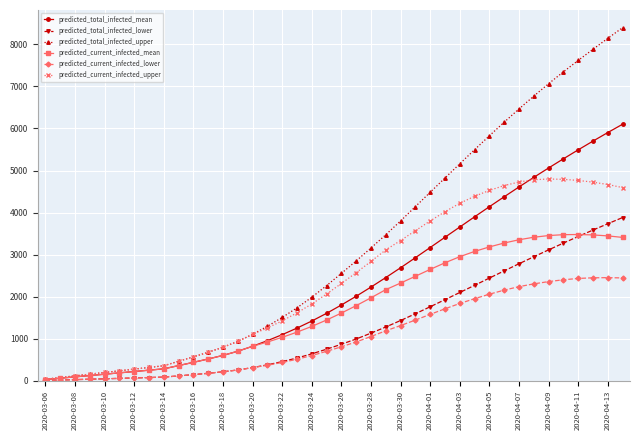

Rank the series by their maximum value, from lowest to highest.

predicted_current_infected_lower, predicted_current_infected_mean, predicted_total_infected_lower, predicted_current_infected_upper, predicted_total_infected_mean, predicted_total_infected_upper